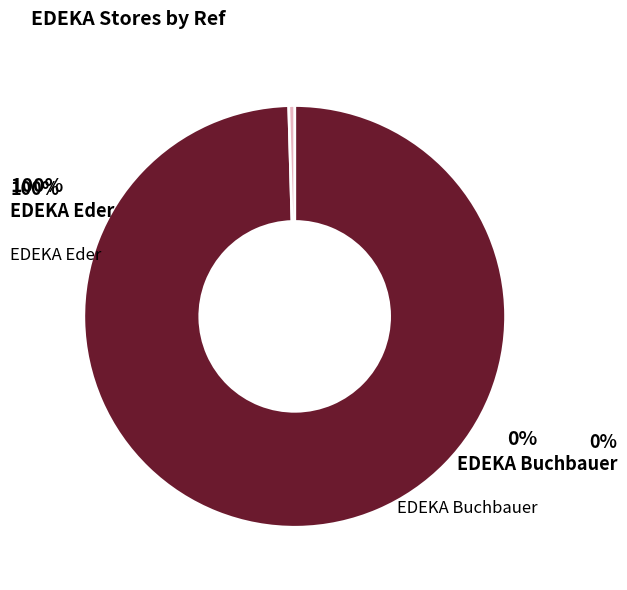

How many slices are in this pie chart?

2